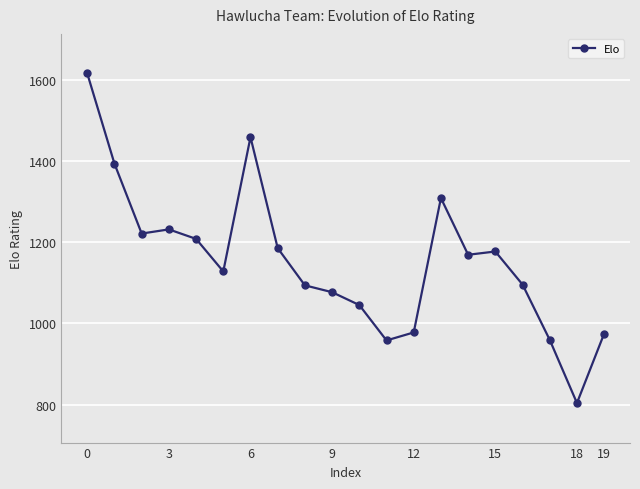

What is the value of the 15th point from the left?

1168.9